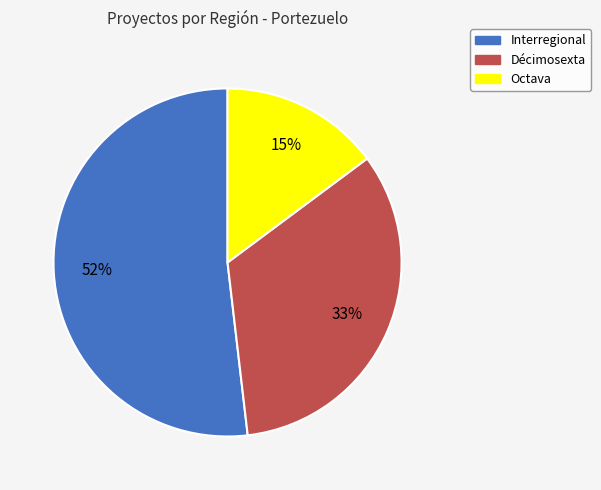

What percentage is the Décimosexta slice, to the nearest percent?

33%